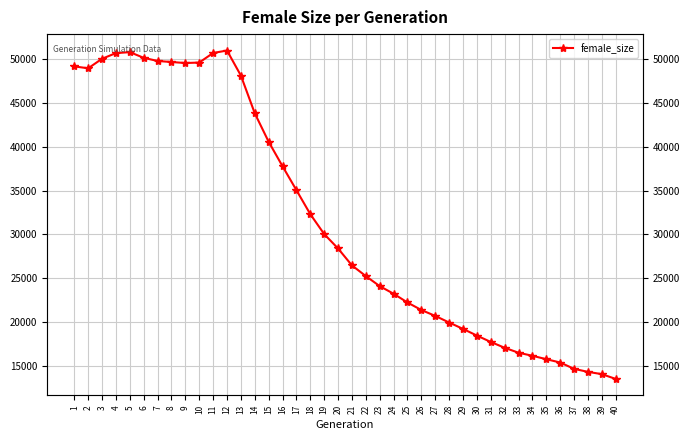

Rank the categories by value from highest to lowest.

12, 5, 11, 4, 6, 3, 7, 8, 10, 9, 1, 2, 13, 14, 15, 16, 17, 18, 19, 20, 21, 22, 23, 24, 25, 26, 27, 28, 29, 30, 31, 32, 33, 34, 35, 36, 37, 38, 39, 40